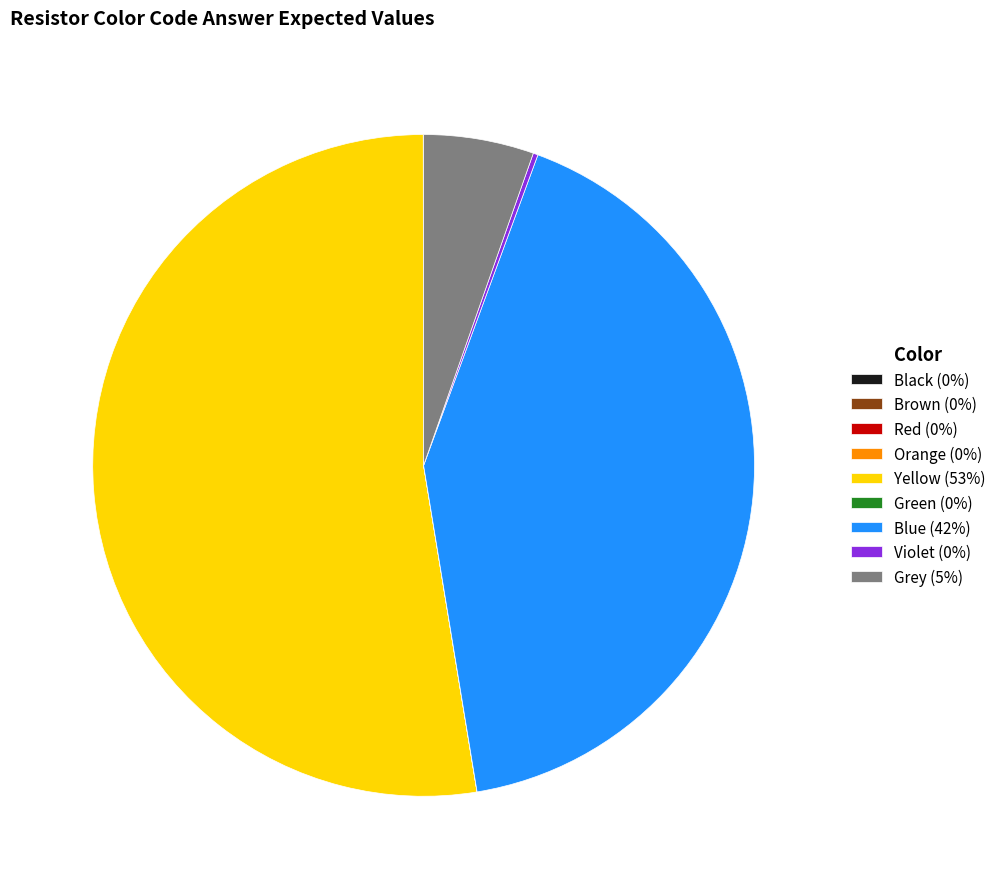

Which has a higher value, Blue (42%) or Yellow (53%)?

Yellow (53%)